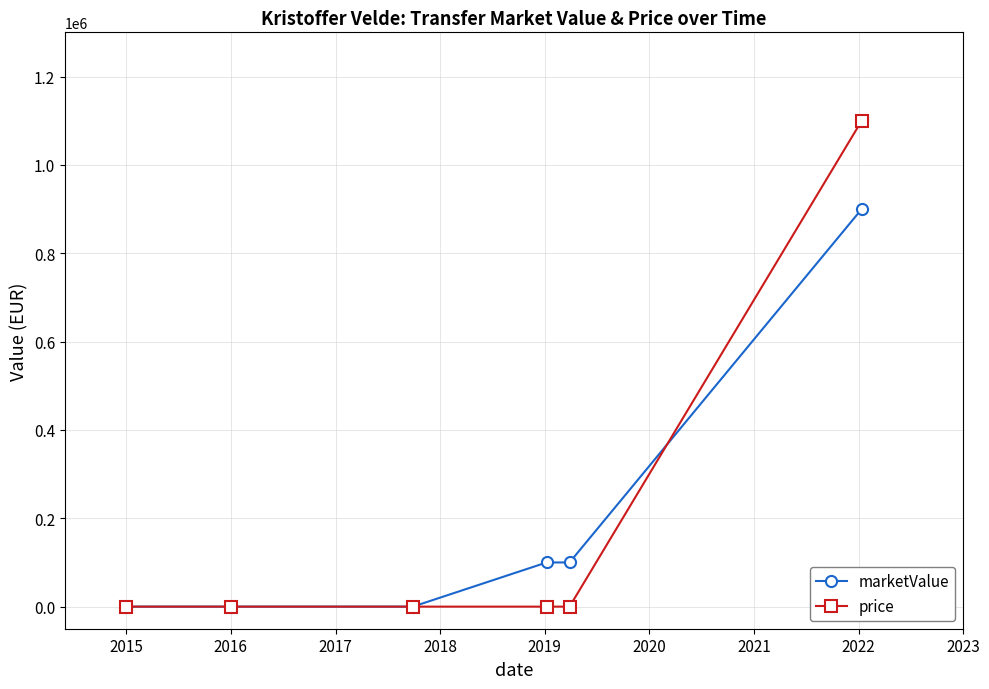

Reading left to right, what are all the values shown in this chart?

marketValue: 0	0	0	100000	100000	900000
price: 0	0	0	0	0	1100000